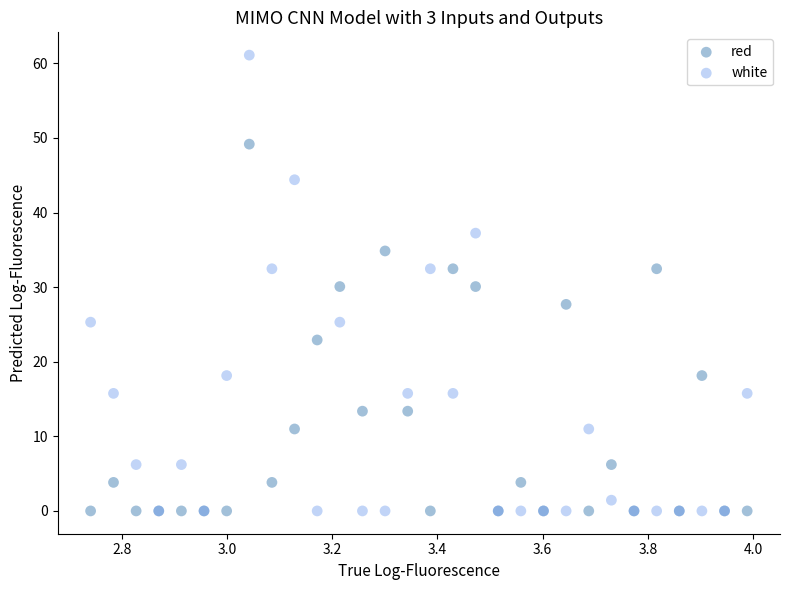

Which series has the widest spread of Y values?

white